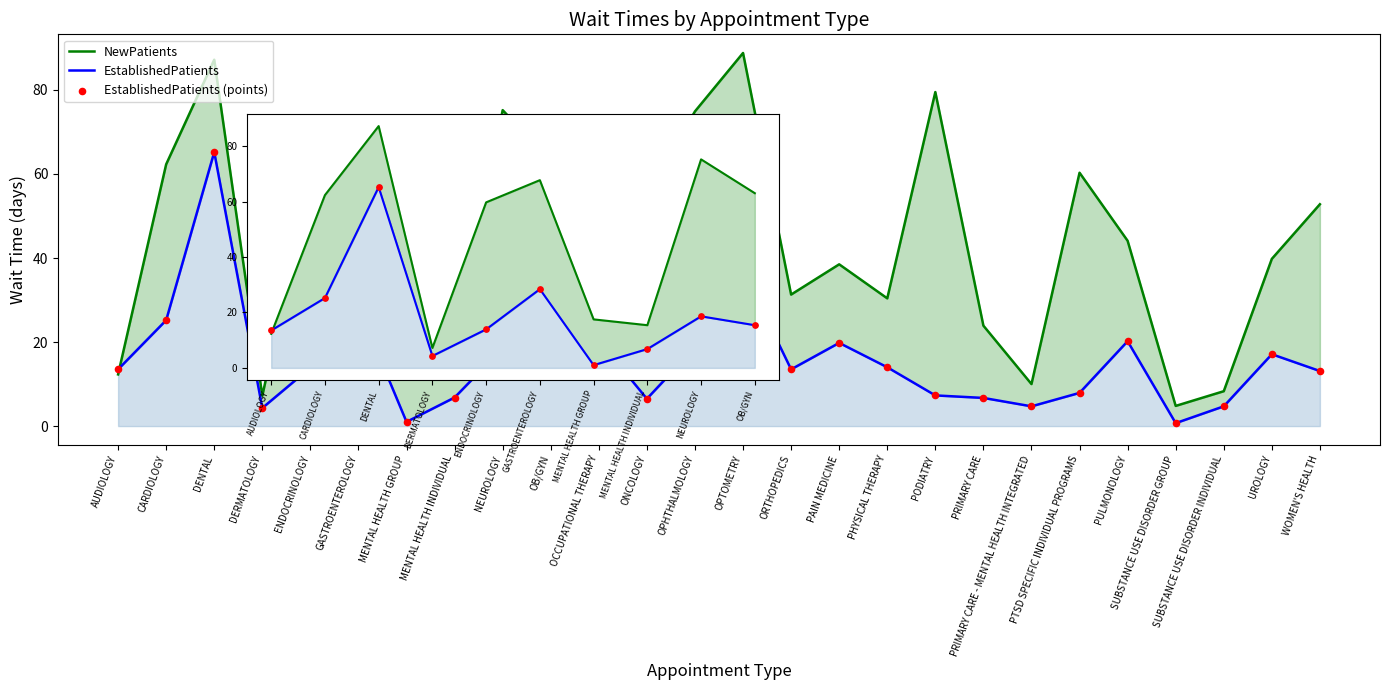

Which series contains the highest Y value?

NewPatients